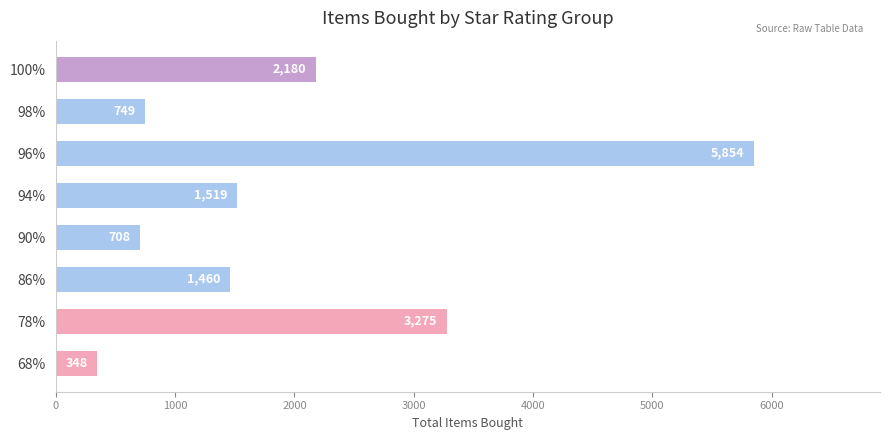

The chart shows a value of 2207 at 78%. True or false?

False